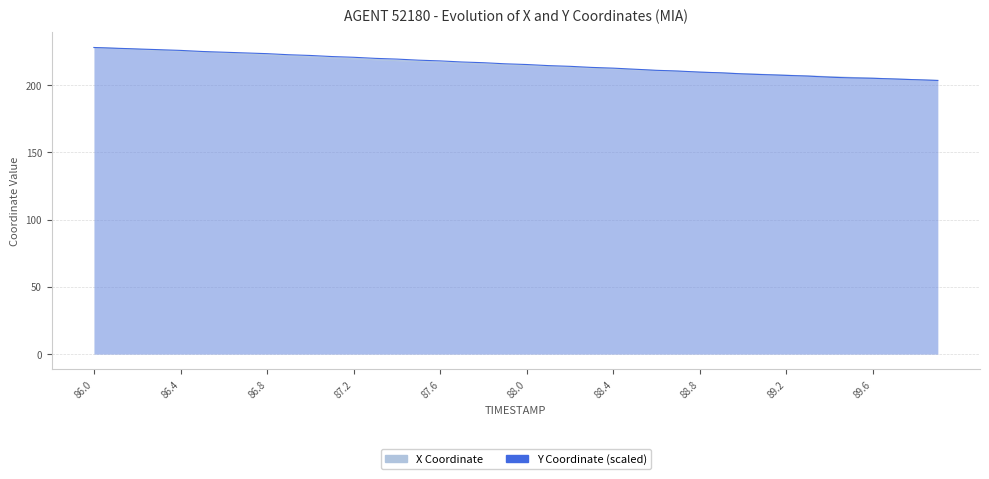

True or false: X Coordinate has more than 0 interior local peaks.

False